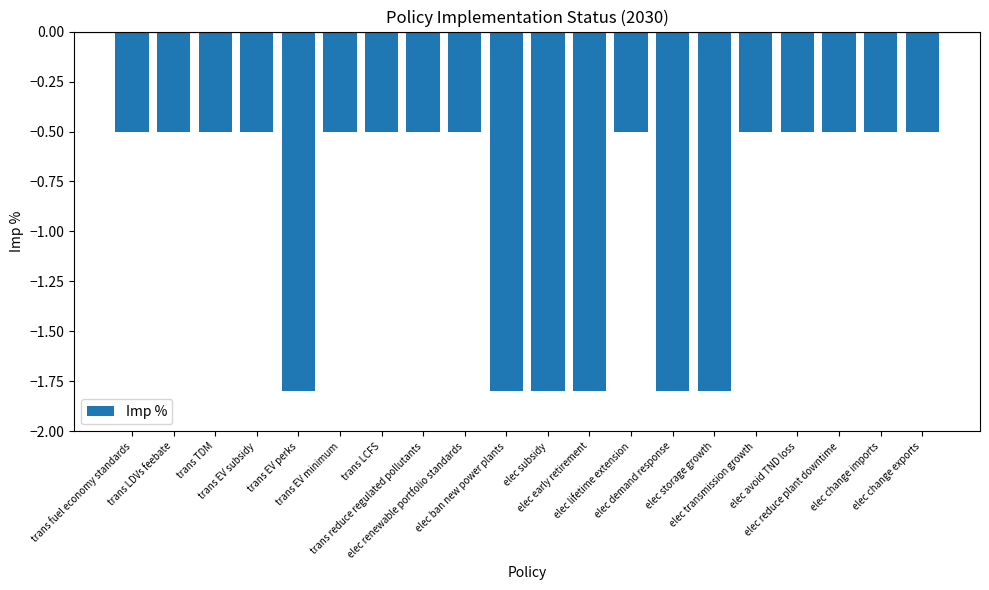

What is the maximum value shown in the chart?

-0.5